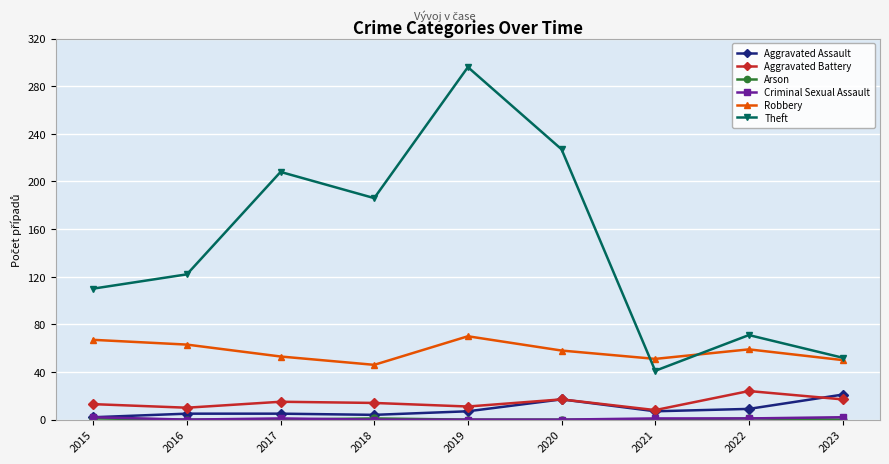

Which series has the widest spread of values?

Theft